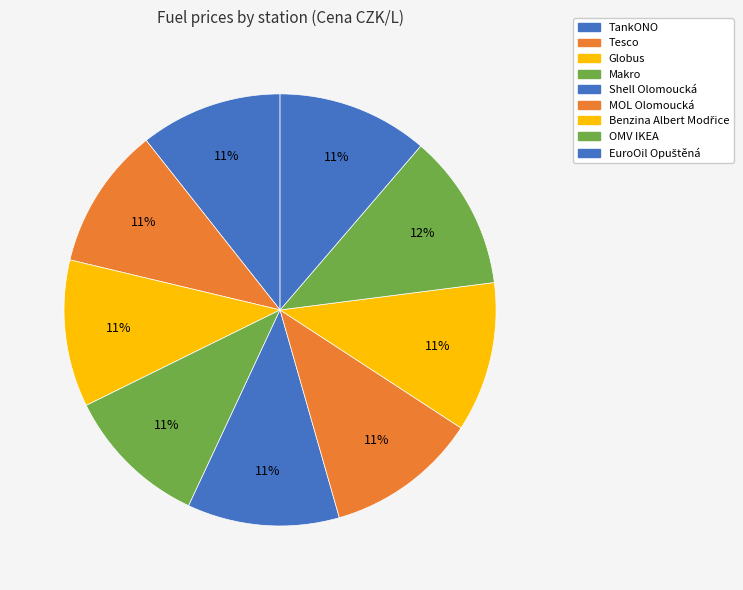

Which category has the biggest portion of the pie?

OMV IKEA